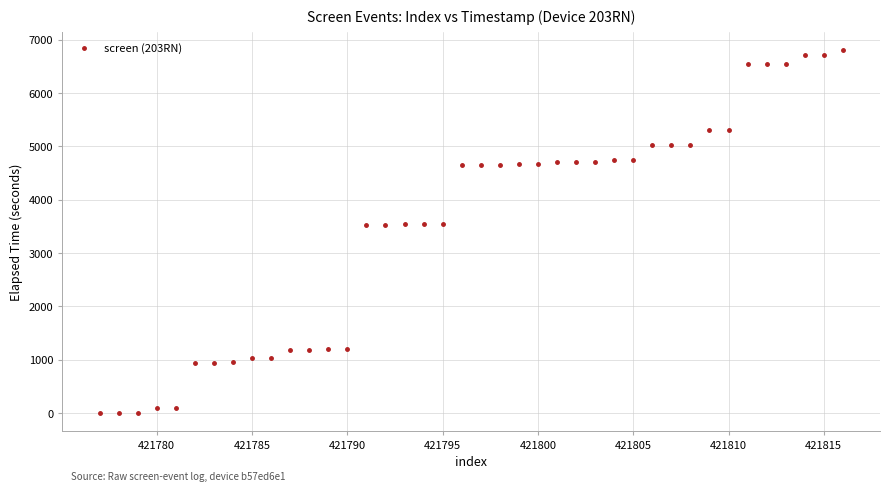

What is the range of X values (max minus min)?

39.0